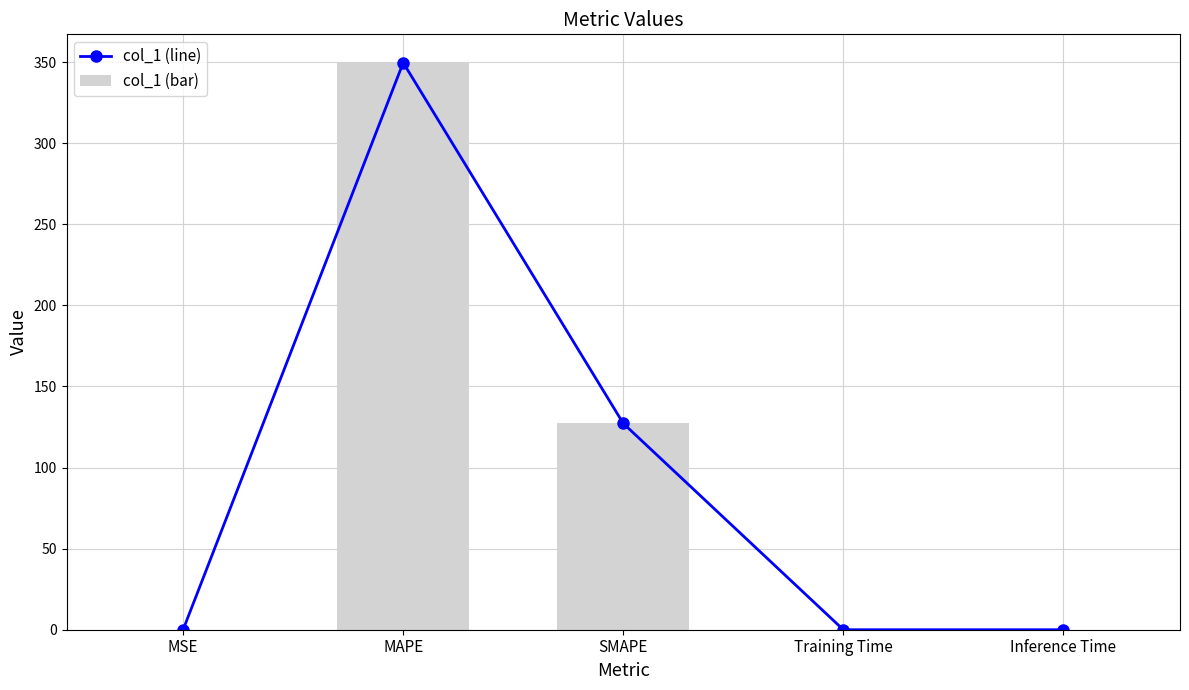

The value of col_1 (bar) at Training Time is 0.0. True or false?

False